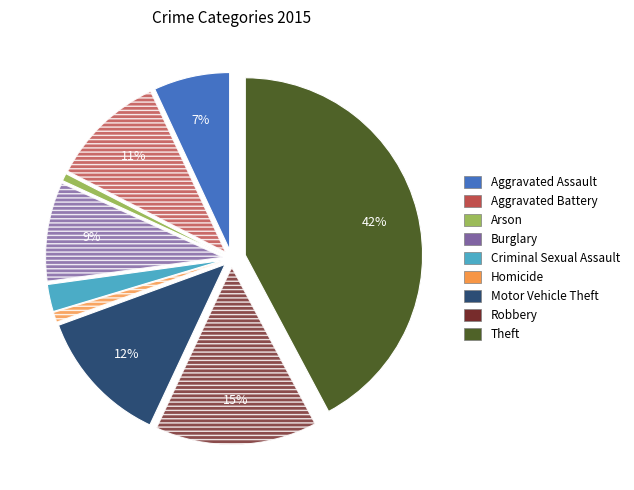

Between Aggravated Battery and Arson, which is larger?

Aggravated Battery